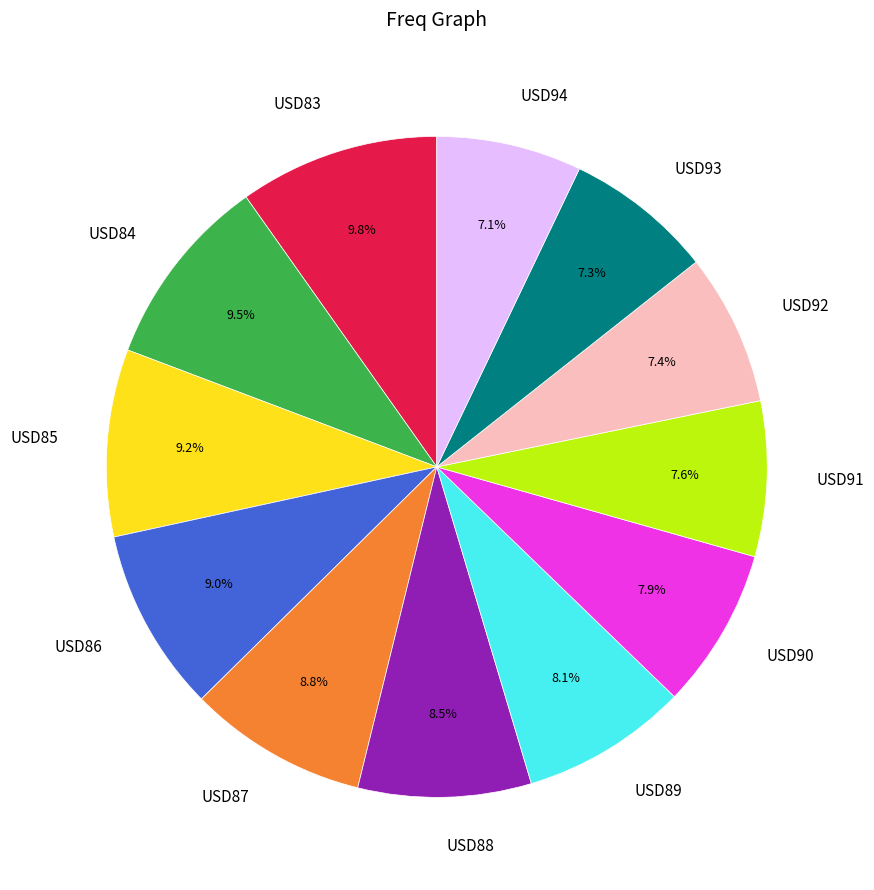

Count the number of slices in the pie.

12